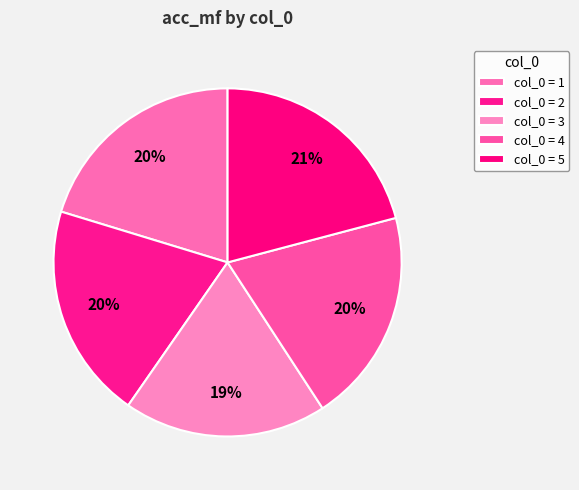

Rank the categories by value from highest to lowest.

5, 1, 2, 4, 3